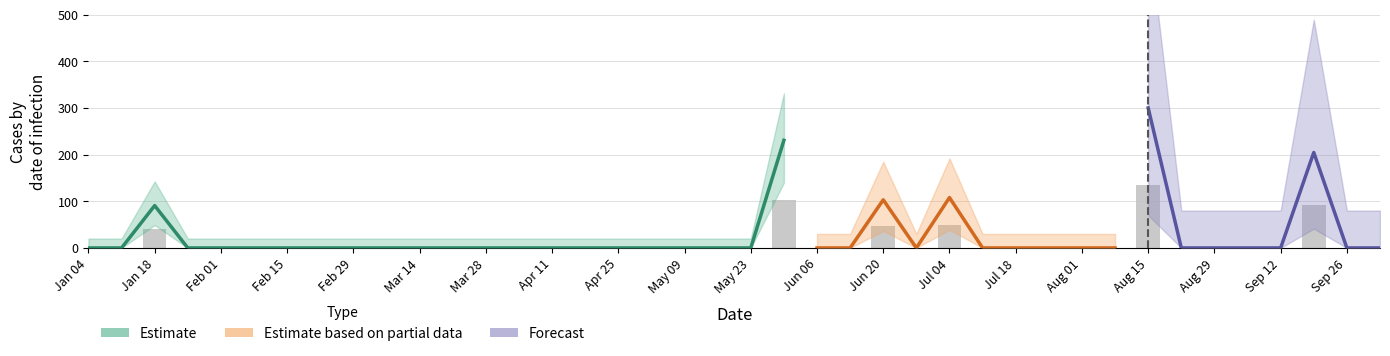

True or false: the data shows -65.6 at 27.

False